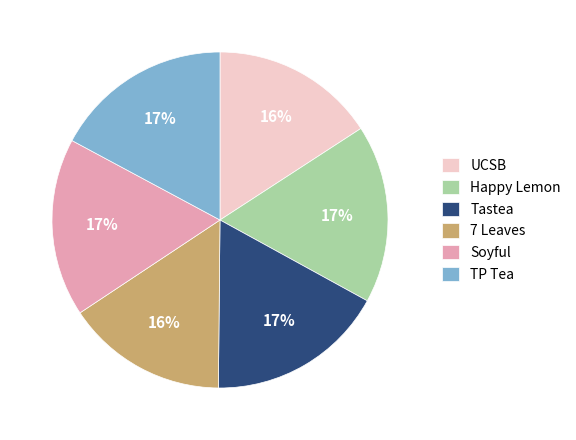

Do Soyful and 7 Leaves together represent more than half of the pie?

No